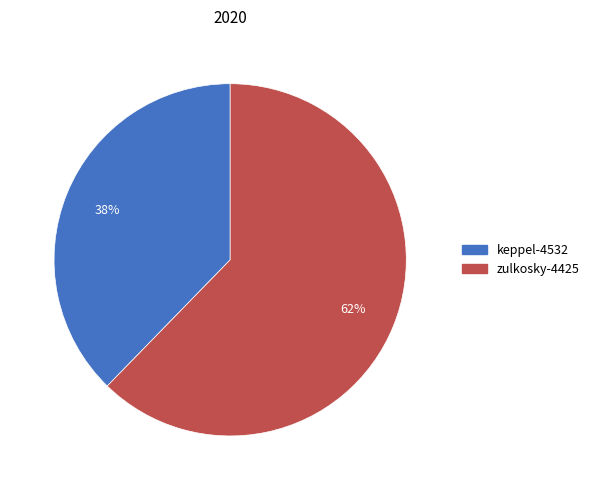

Is there any slice that represents more than half of the pie?

Yes